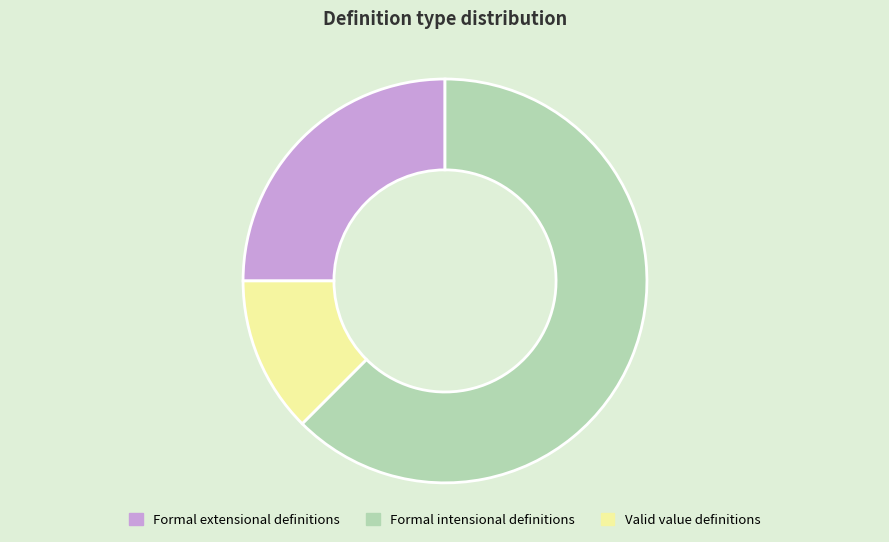

Which category accounts for the majority?

Formal intensional definitions